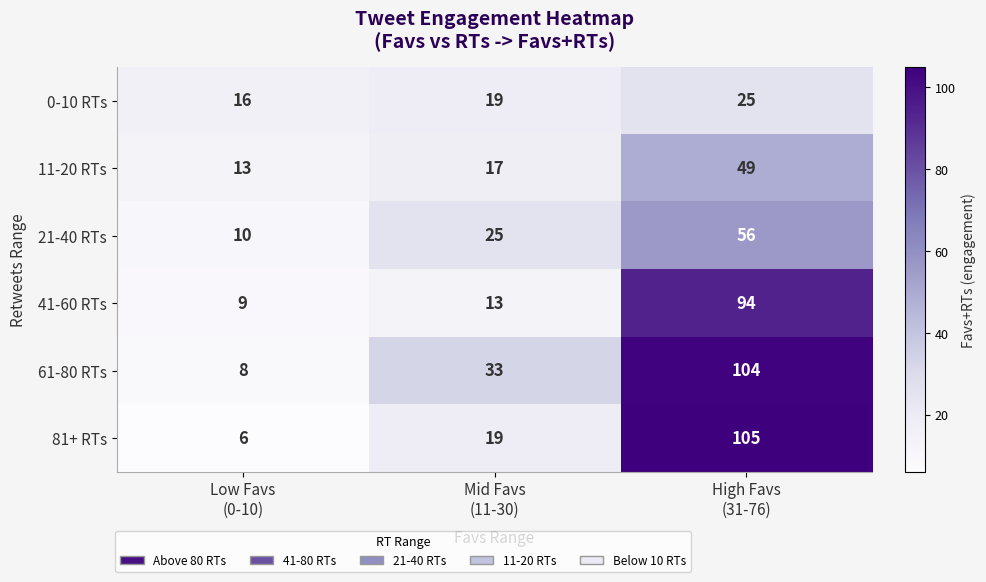

What is the greatest value displayed?

105